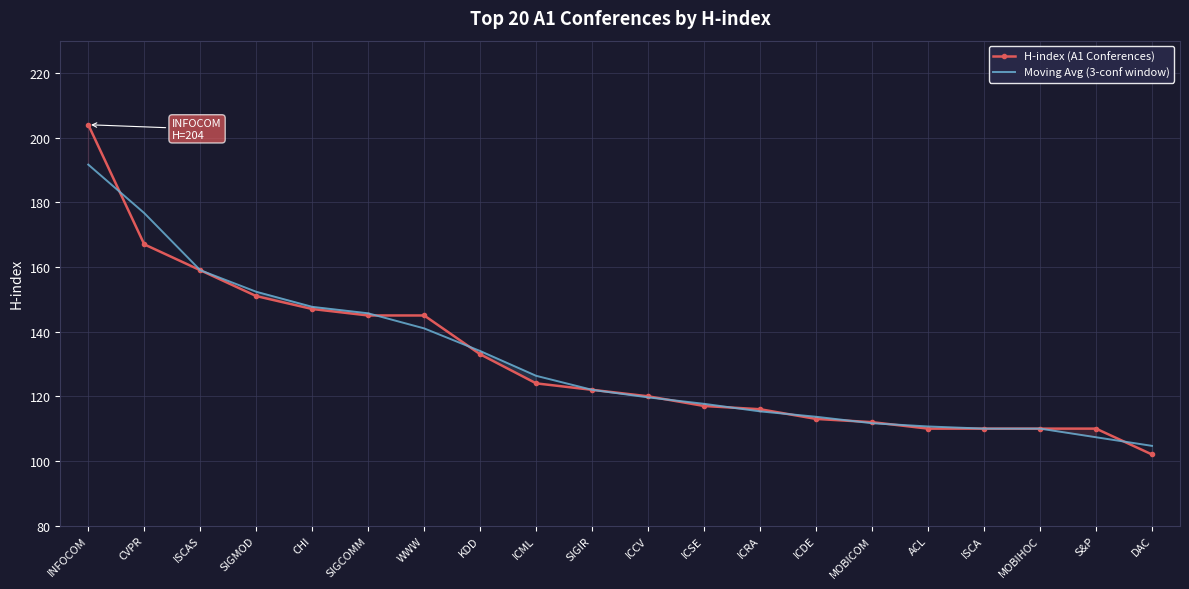

Reading right to left, extract all data points from this chart.

H-index (A1 Conferences): DAC=102.0	S&P=110.0	MOBIHOC=110.0	ISCA=110.0	ACL=110.0	MOBICOM=112.0	ICDE=113.0	ICRA=116.0	ICSE=117.0	ICCV=120.0	SIGIR=122.0	ICML=124.0	KDD=133.0	WWW=145.0	SIGCOMM=145.0	CHI=147.0	SIGMOD=151.0	ISCAS=159.0	CVPR=167.0	INFOCOM=204.0
Moving Avg (3-conf window): DAC=104.7	S&P=107.3	MOBIHOC=110.0	ISCA=110.0	ACL=110.7	MOBICOM=111.7	ICDE=113.7	ICRA=115.3	ICSE=117.7	ICCV=119.7	SIGIR=122.0	ICML=126.3	KDD=134.0	WWW=141.0	SIGCOMM=145.7	CHI=147.7	SIGMOD=152.3	ISCAS=159.0	CVPR=176.7	INFOCOM=191.7